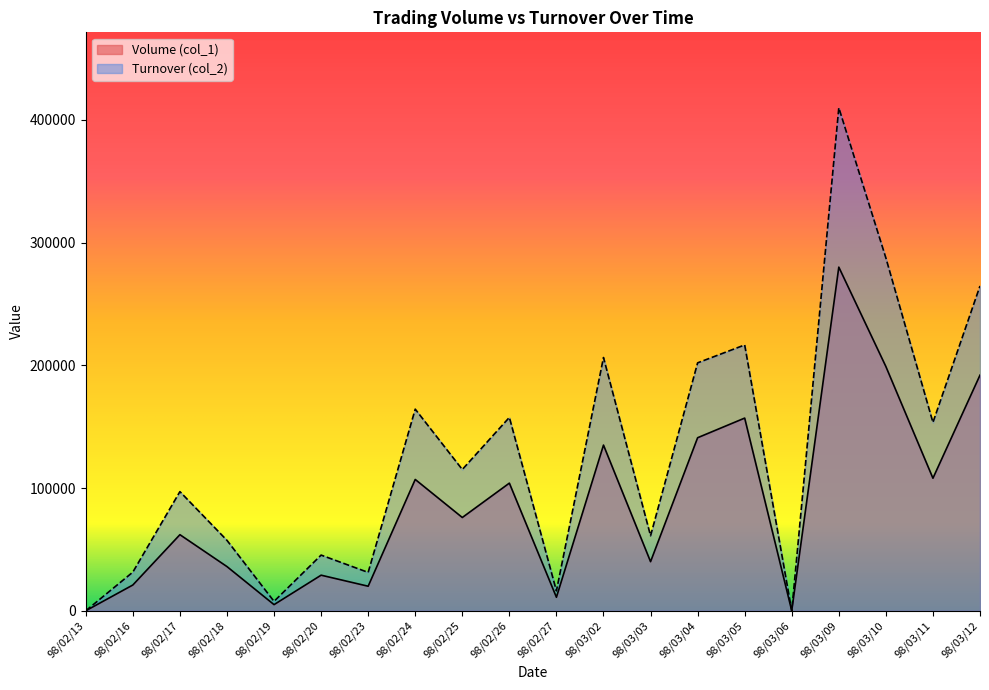

Does the chart display data point markers on the line(s)?

No